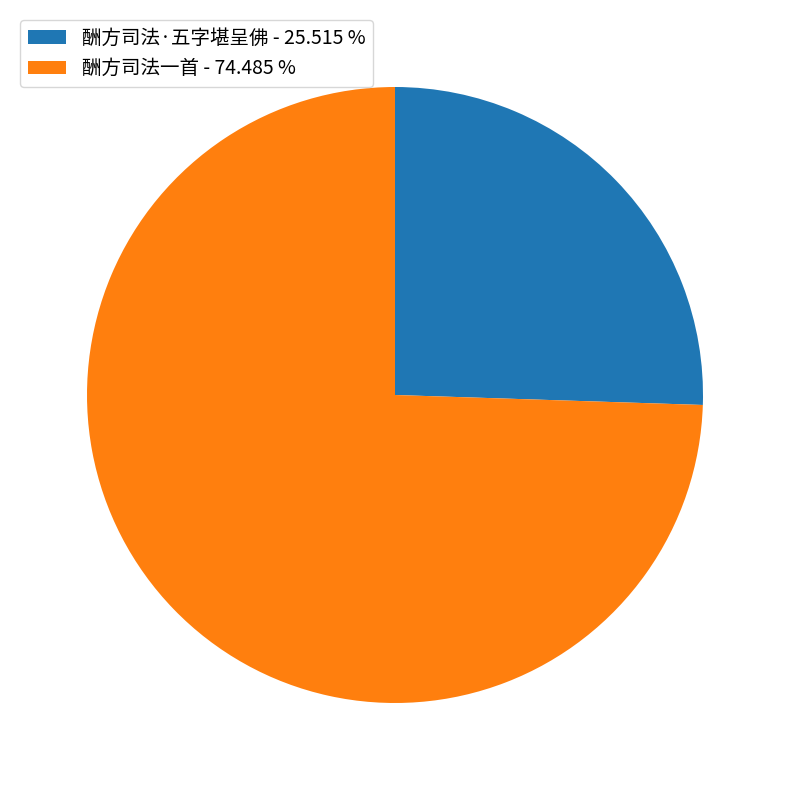

Rank the categories by value from lowest to highest.

酬方司法·五字堪呈佛, 酬方司法一首